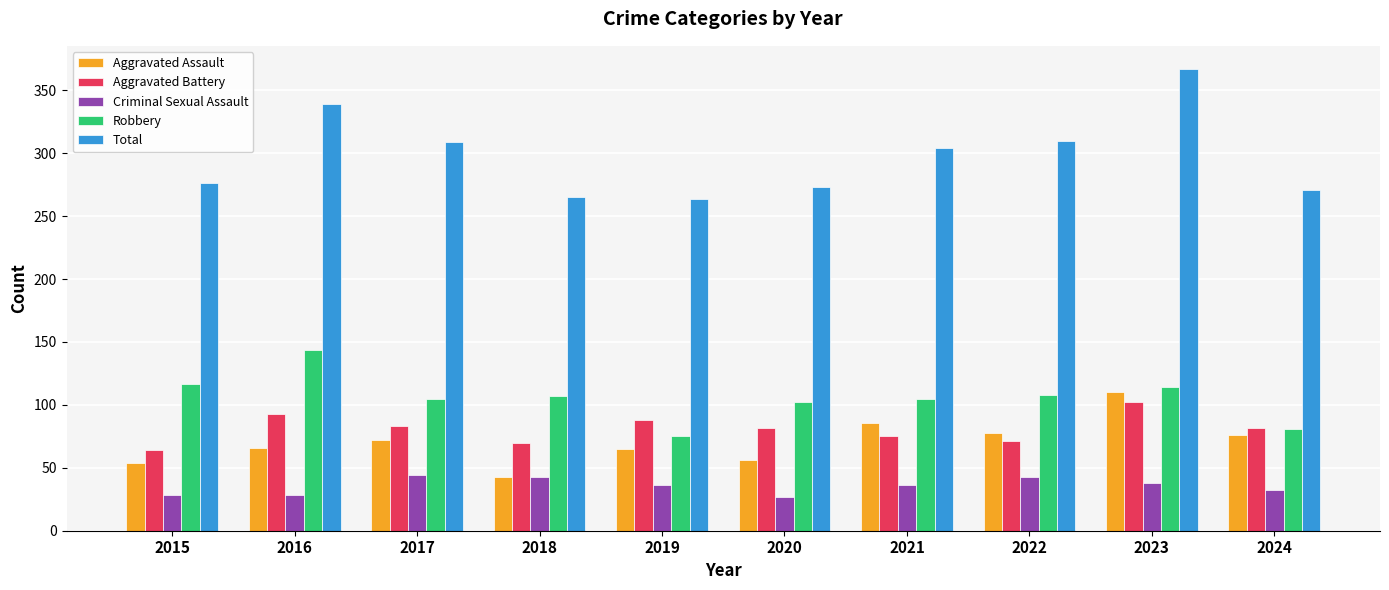

What is the spread (max minus min) of values at 2016?

311